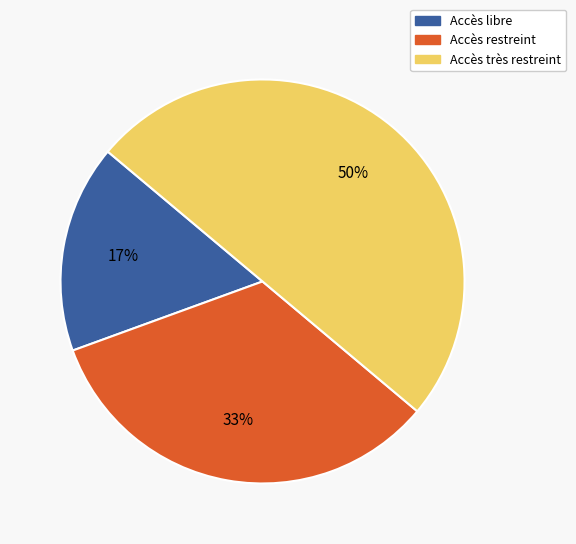

True or false: Accès très restreint accounts for 50% of the total.

True